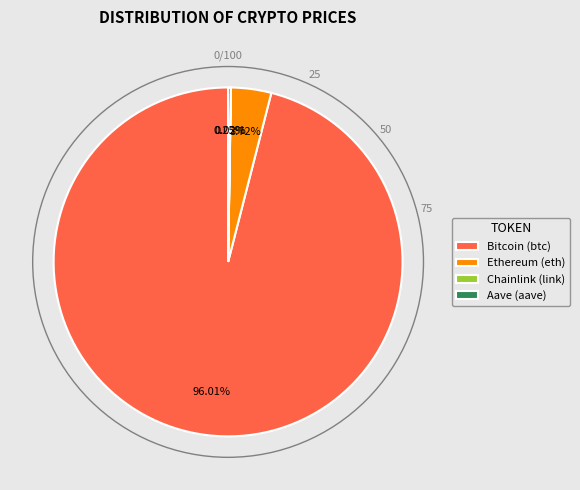

True or false: Ethereum (eth) accounts for 13% of the total.

False